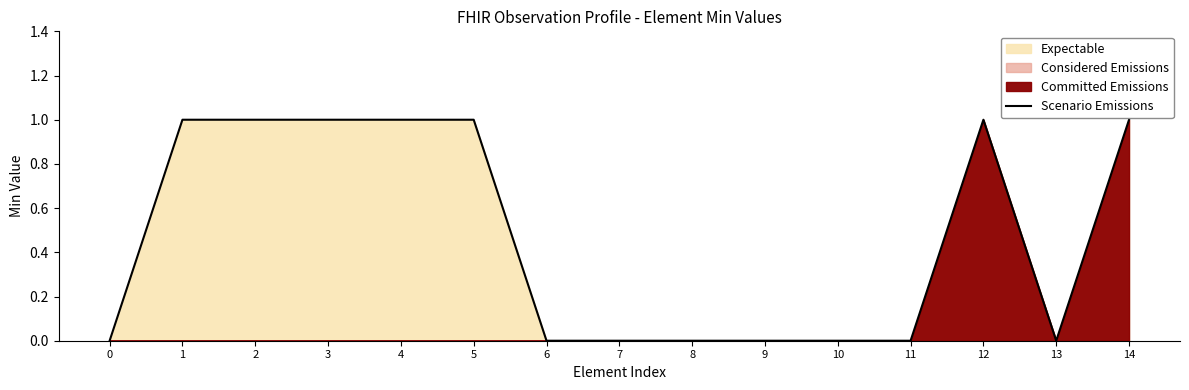

Between 10 and 12, which is larger?

12